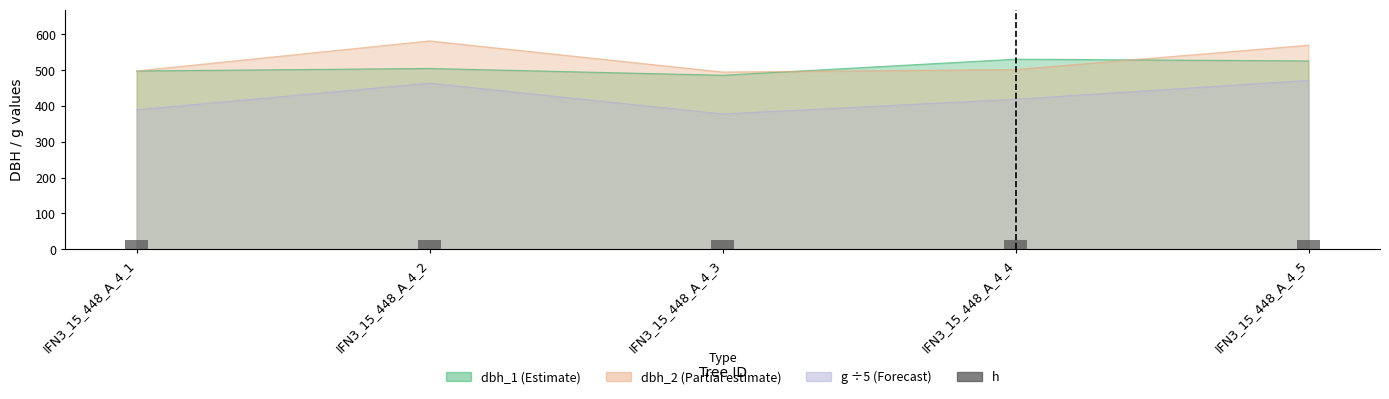

Which has a higher value, IFN3_15_448_A_4_3 or IFN3_15_448_A_4_1?

IFN3_15_448_A_4_3